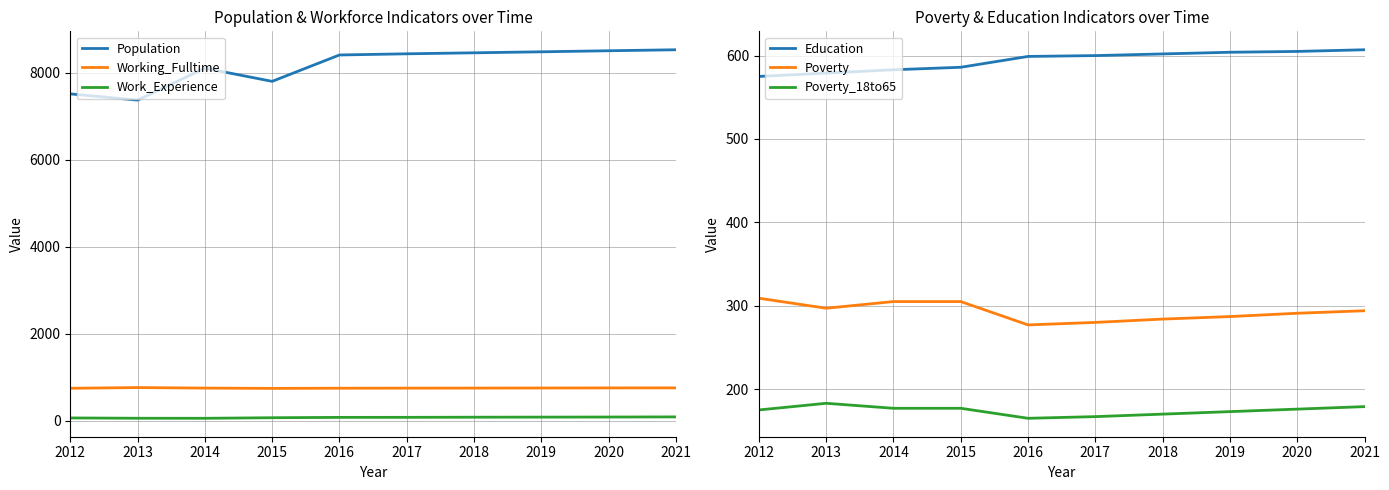

What are all the series names shown in the legend?

Population, Working_Fulltime, Work_Experience, Education, Poverty, Poverty_18to65